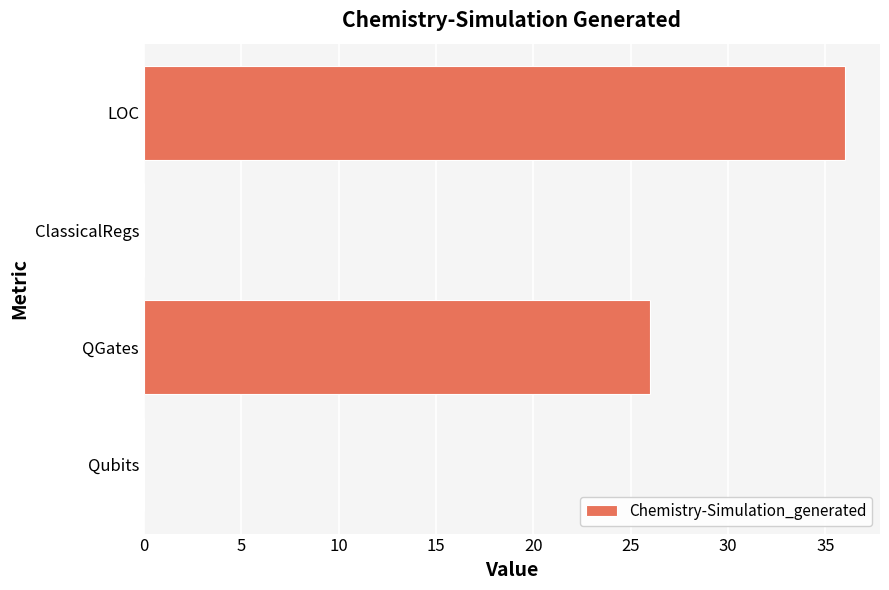

What is the greatest value displayed?

36